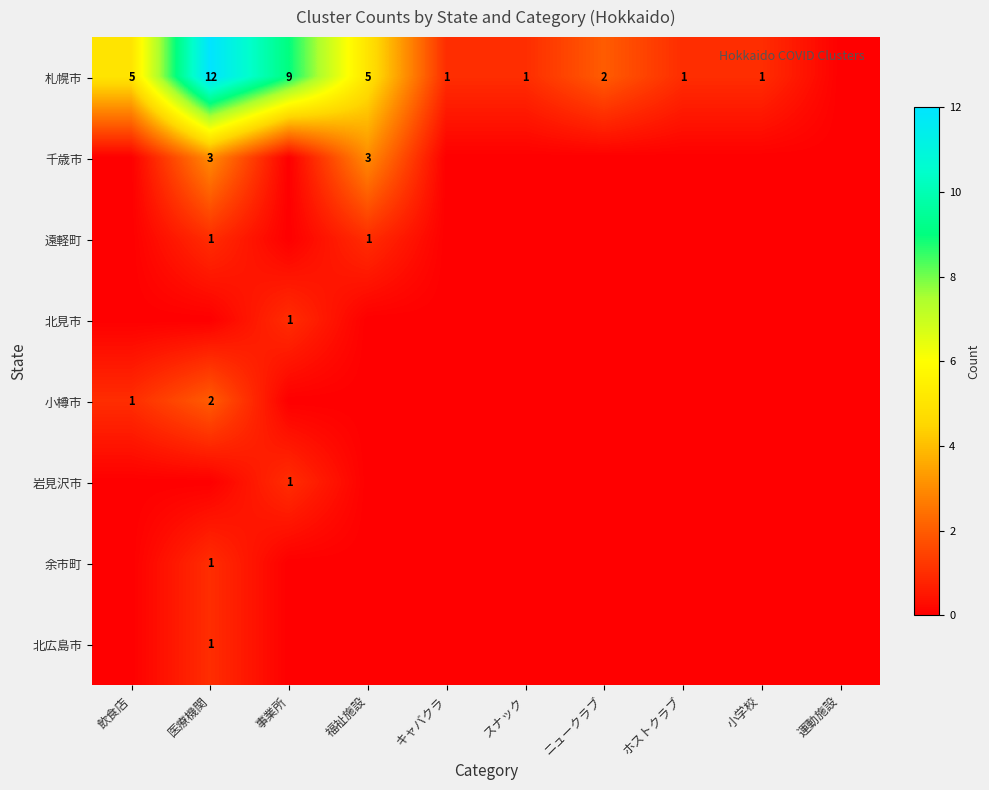

The value of 札幌市 at キャバクラ is 0. True or false?

False